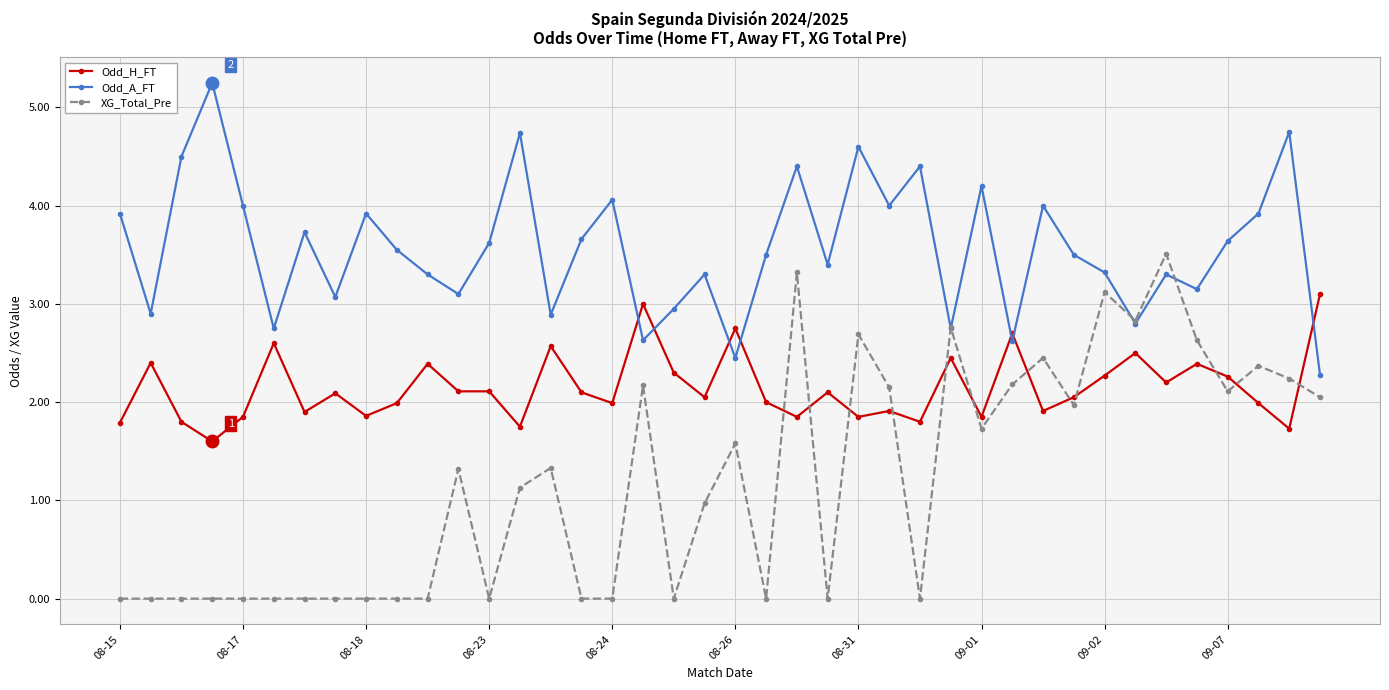

How many data points in XG_Total_Pre are above 1?

21